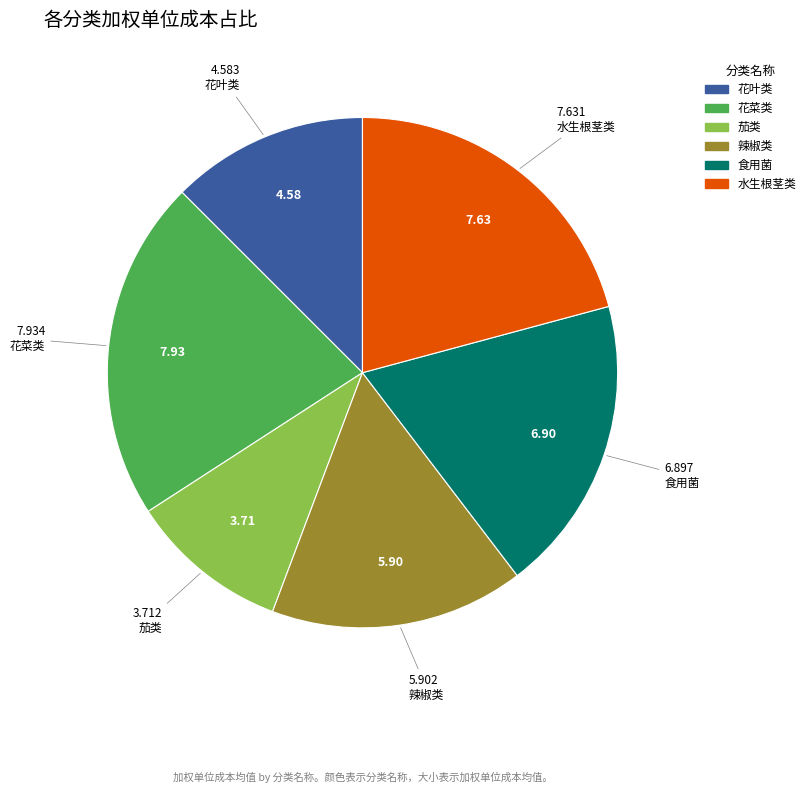

How many segments does this pie chart have?

6